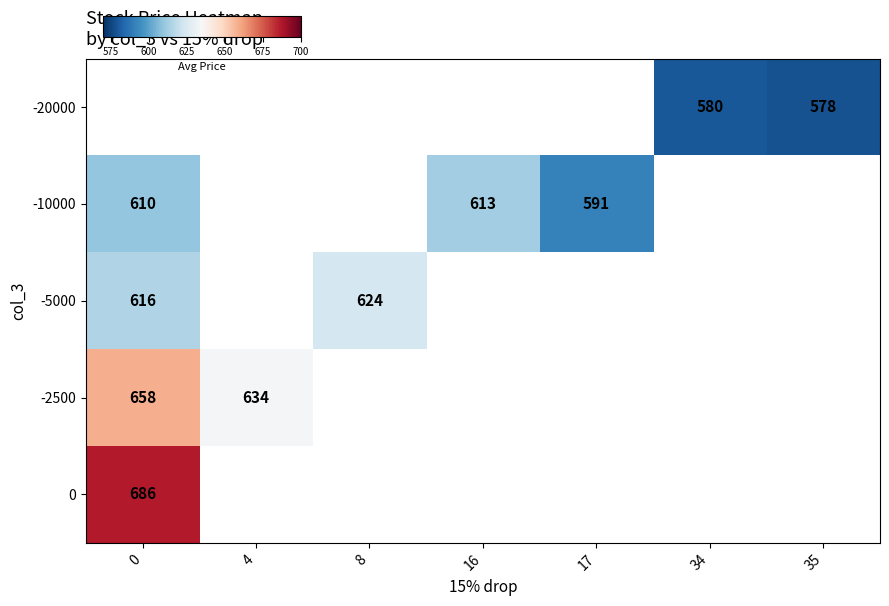

The -5000 series shows 616 at 0. True or false?

True